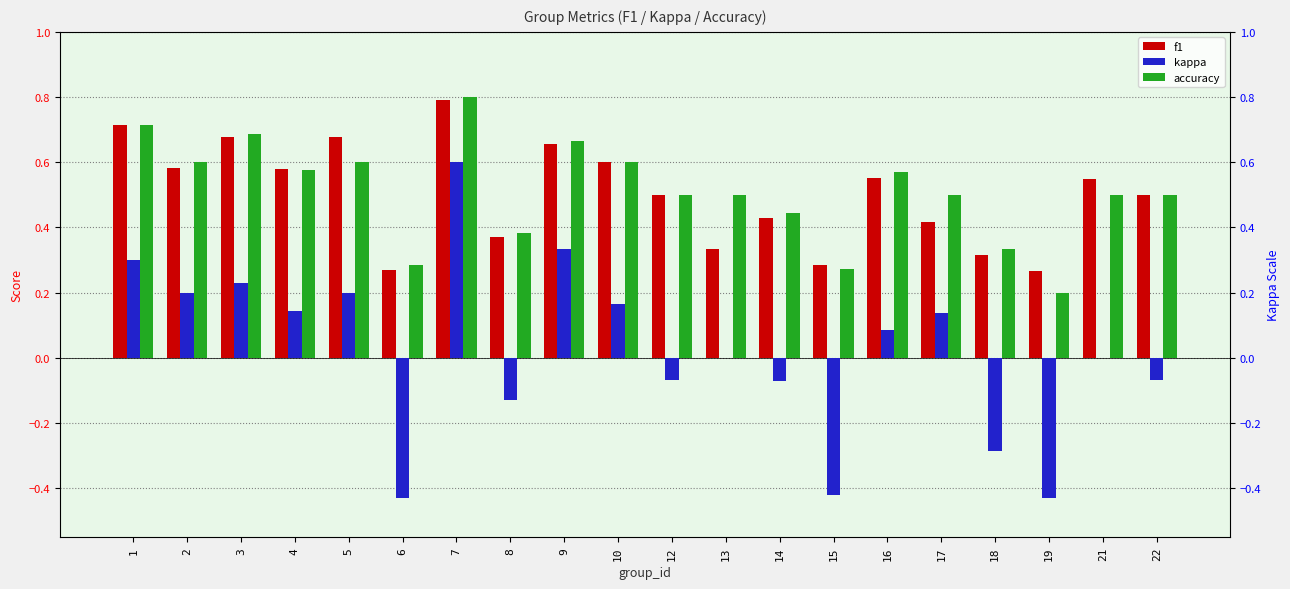

How many f1 values are between 0 and 1?

20